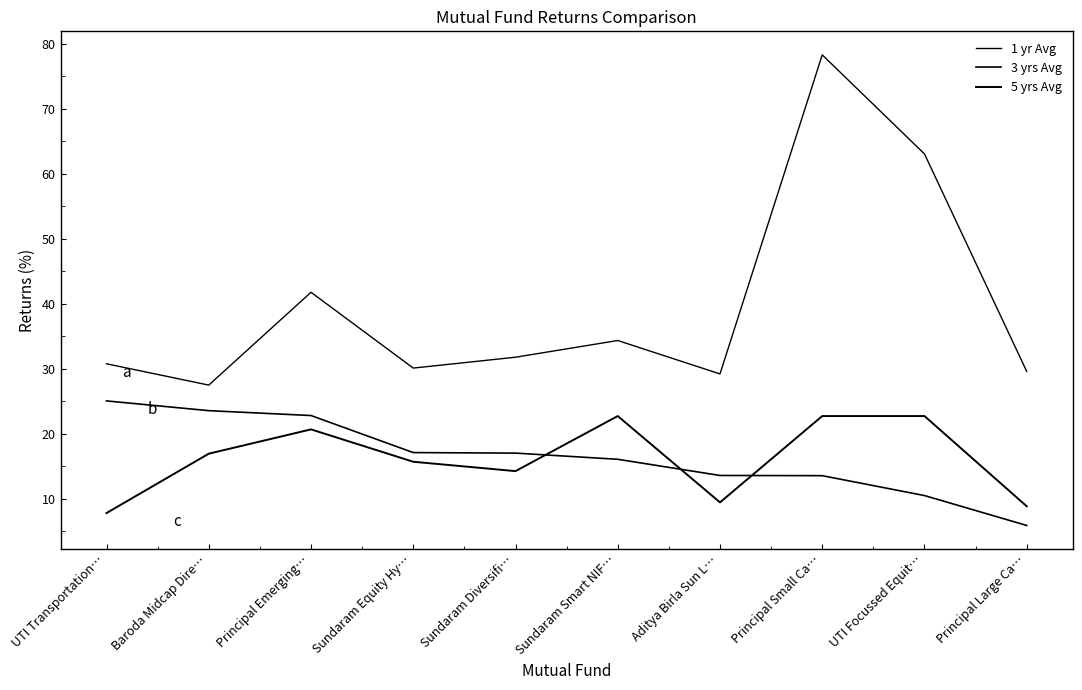

True or false: 3 yrs Avg and 1 yr Avg intersect in this chart.

False